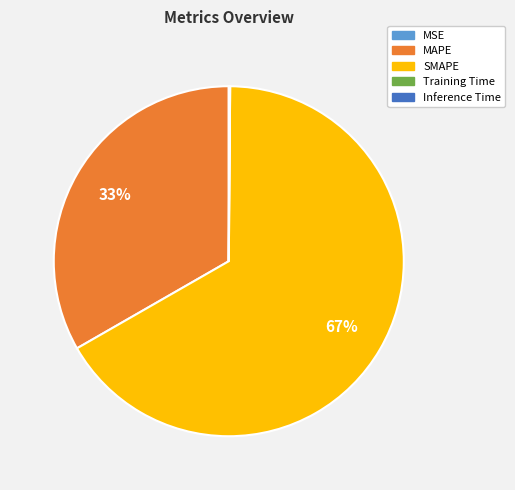

Which slice represents more than half of the pie?

SMAPE